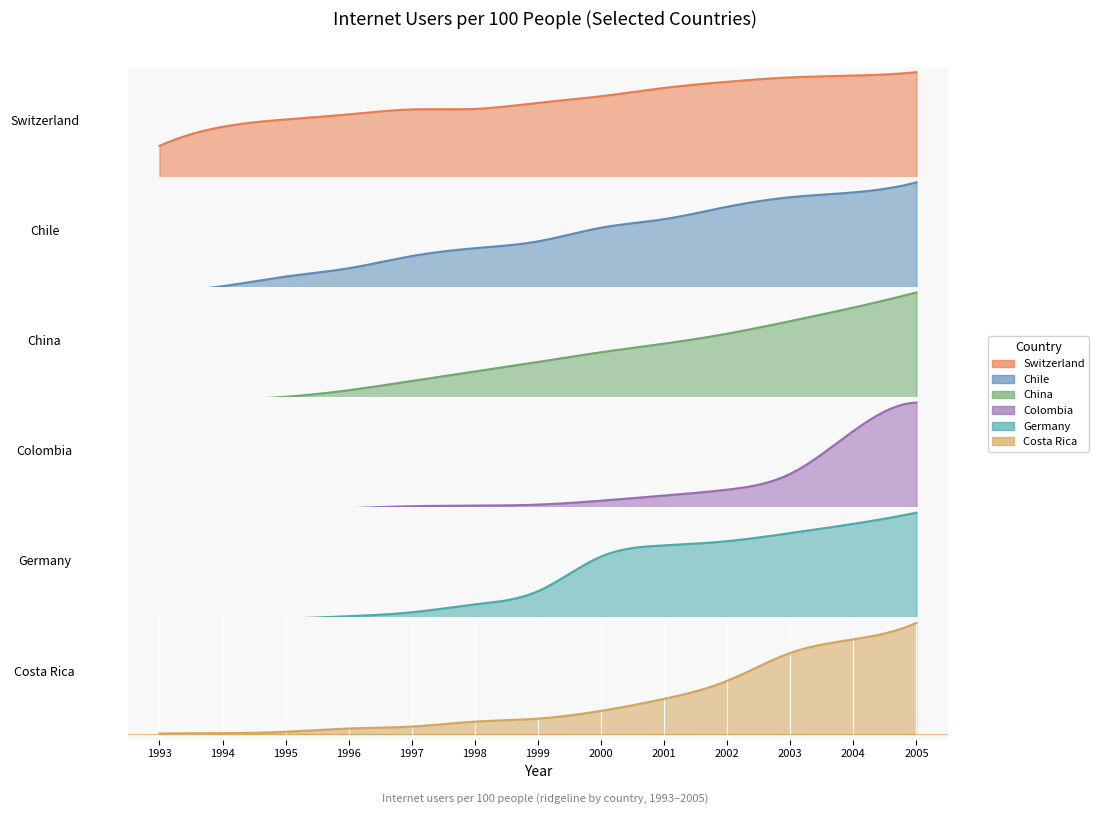

What is the difference between the maximum and minimum values in the China series?

54.7